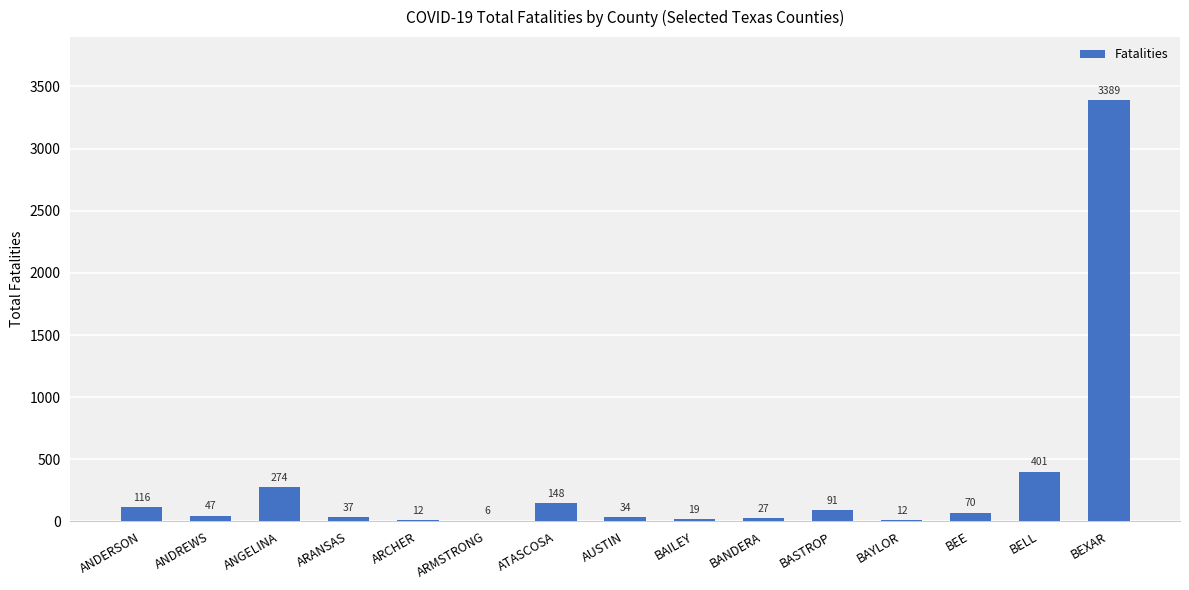

Does the chart contain stacked bars?

No